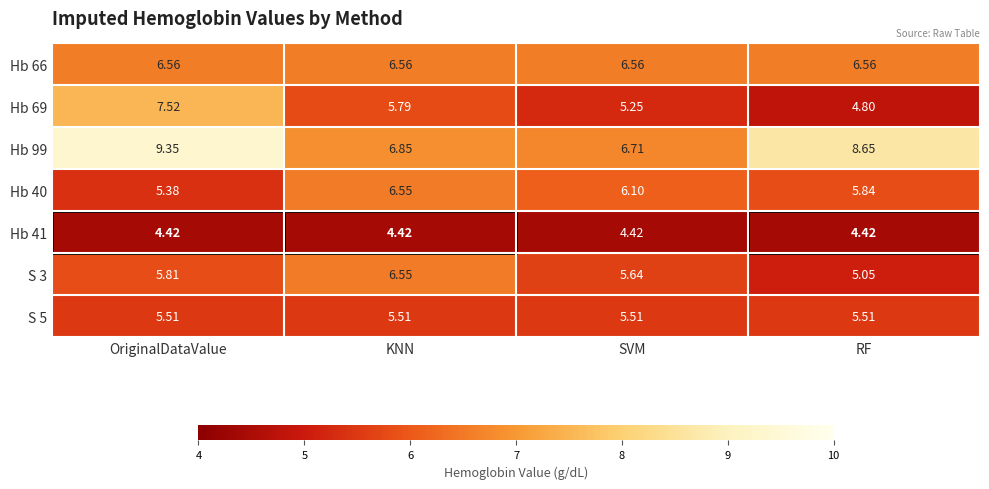

Which category has the lowest value in the S 3 series?

RF